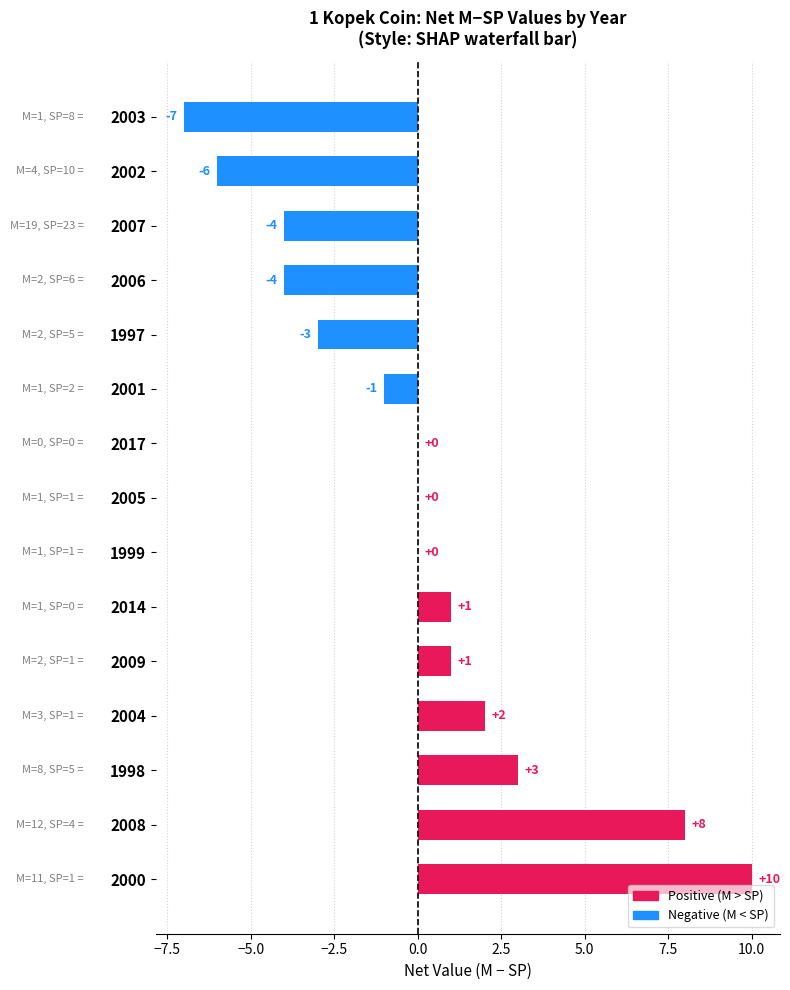

True or false: the data shows -2 at 1997.

False